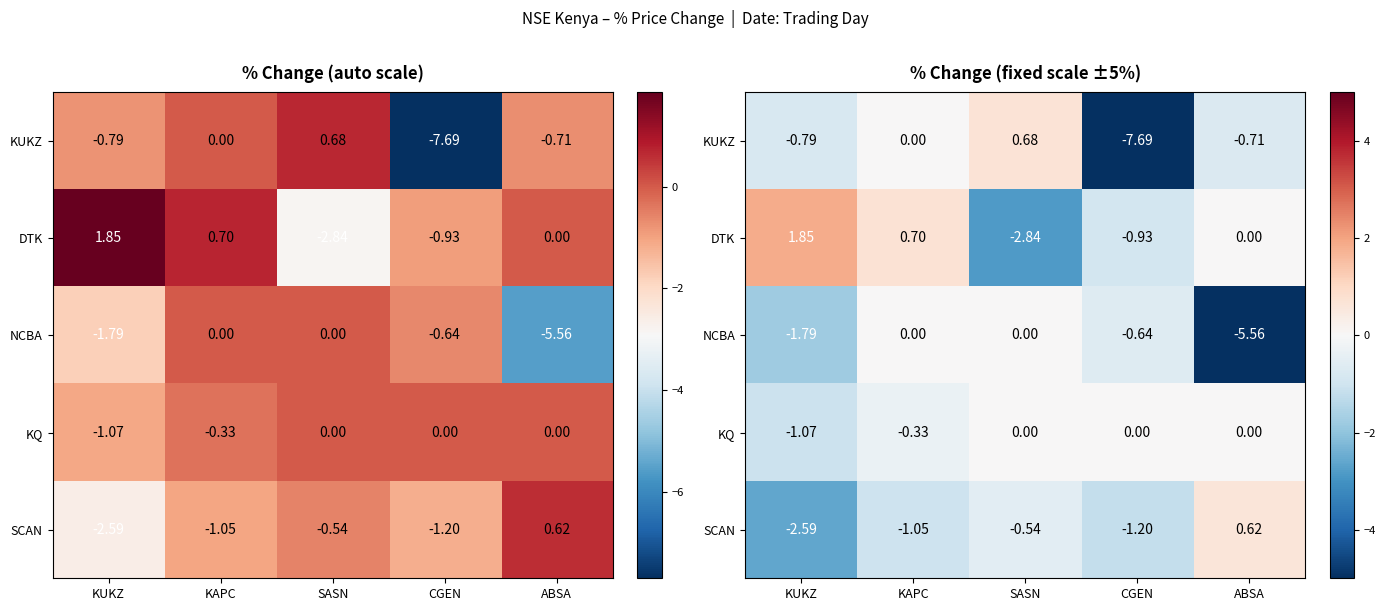

Rank the series by their maximum value, from highest to lowest.

DTK, KUKZ, SCAN, NCBA, KQ